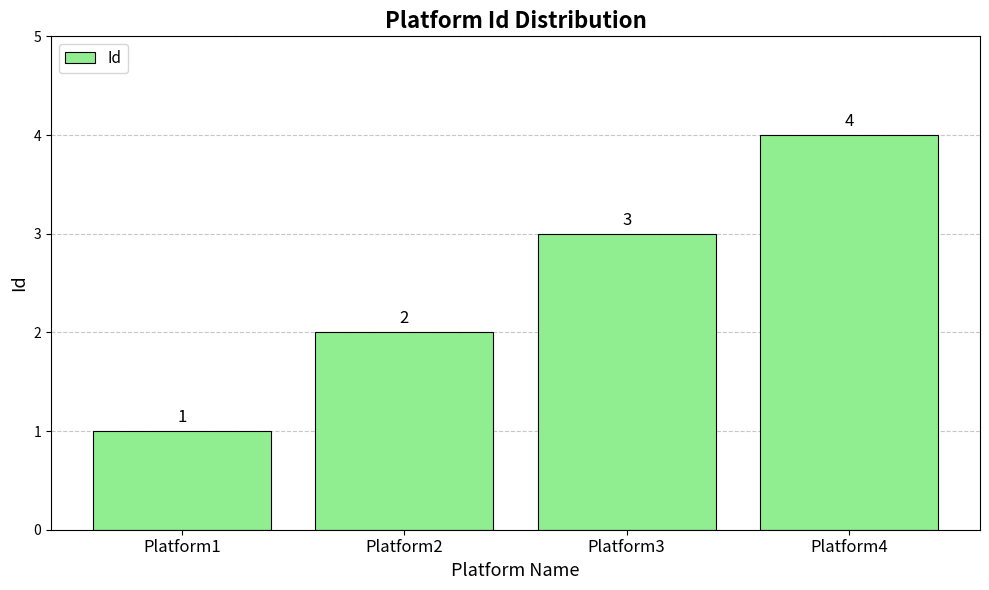

The chart shows a value of 5 at Platform3. True or false?

False